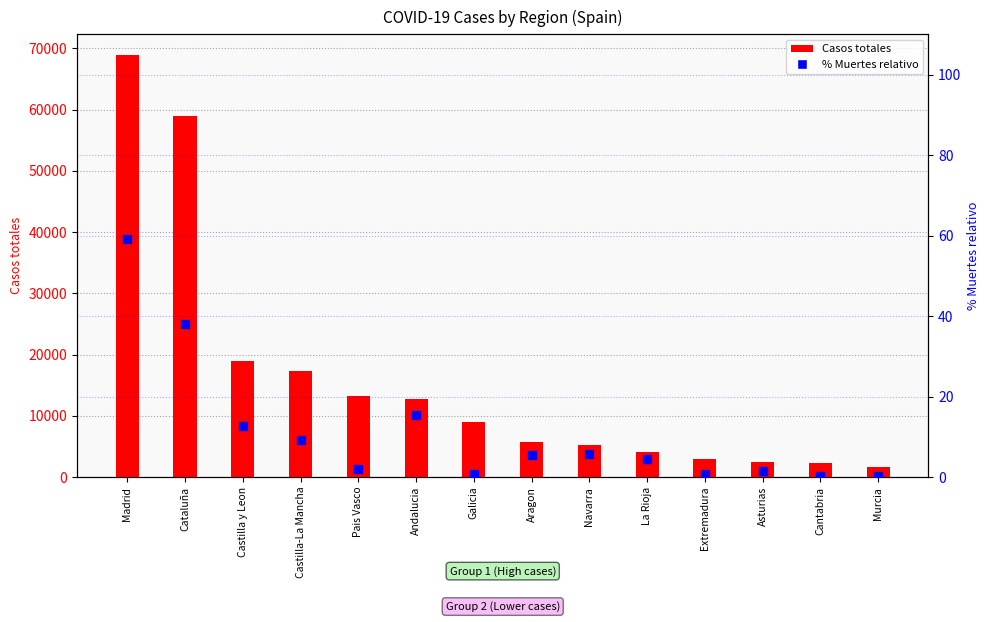

What is the total value across all series at Madrid?

68911.2